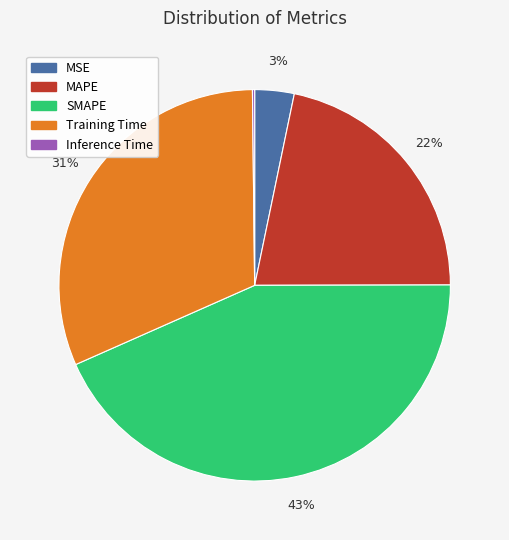

To the nearest percent, what is the difference between the largest and smallest slice percentages?

43%